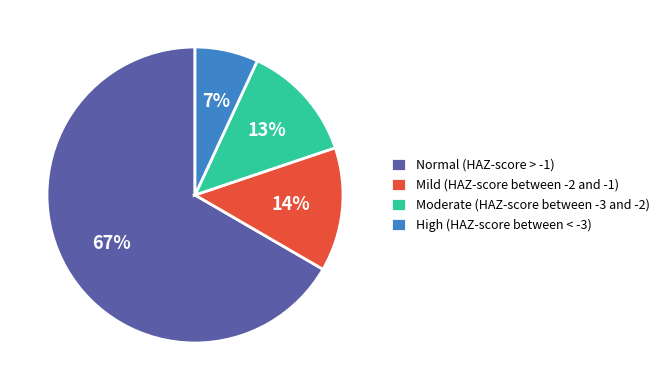

To the nearest percent, what is the average slice percentage?

25%